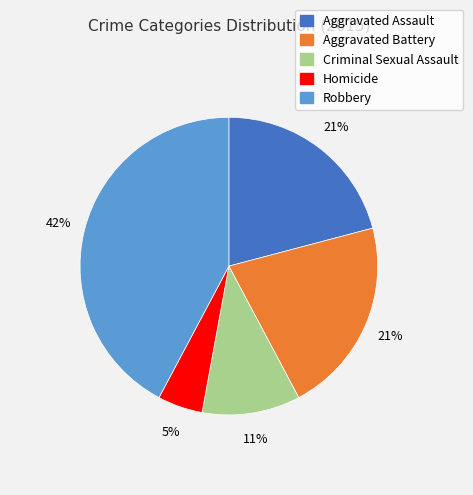

Which slice is the smallest?

Homicide